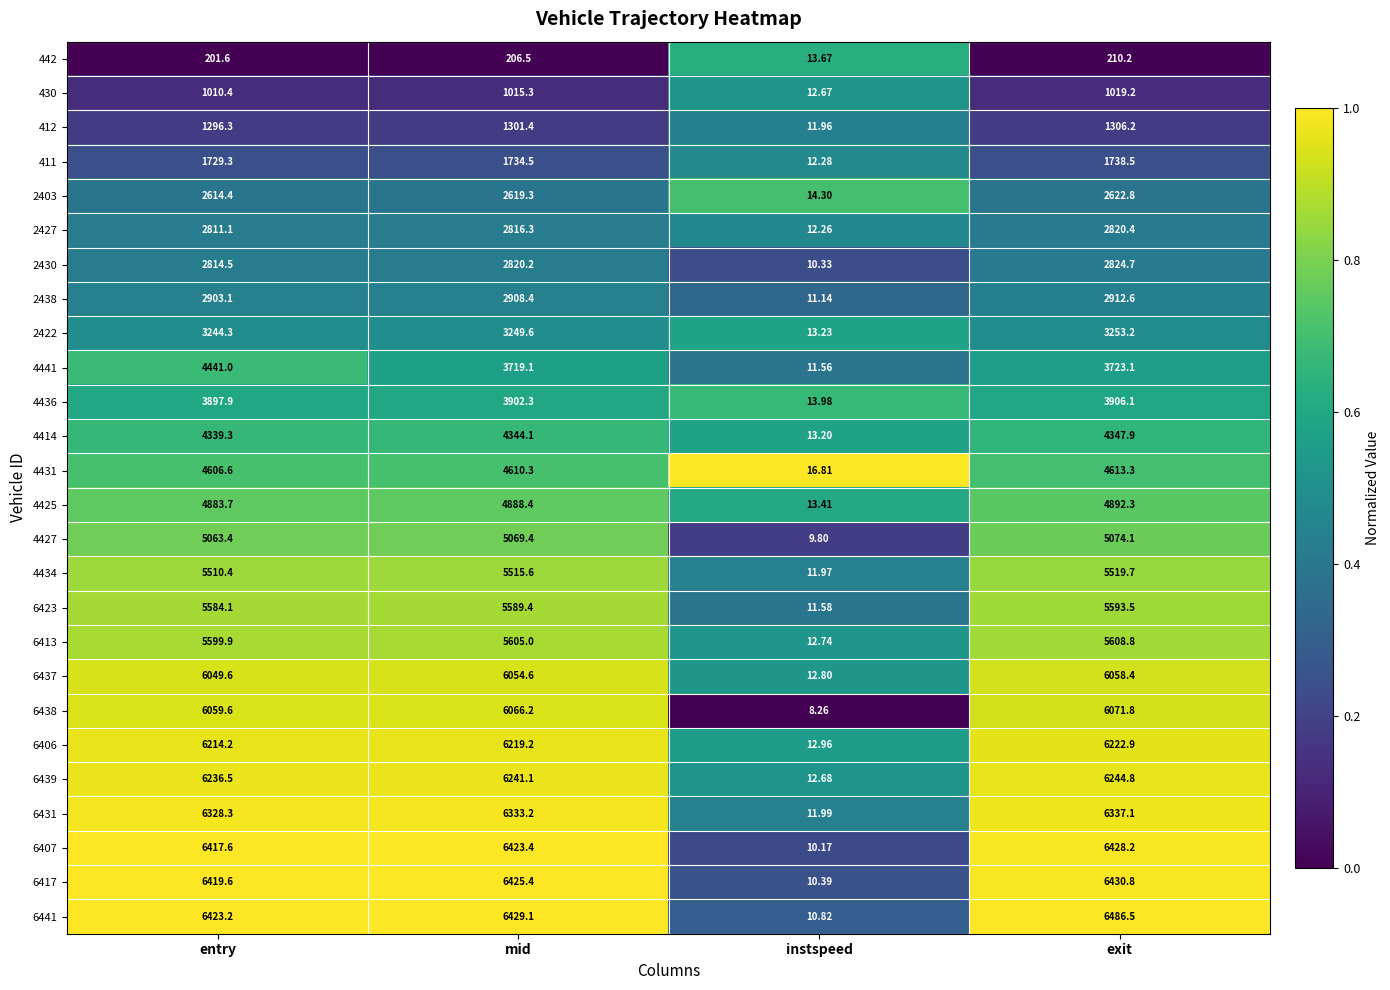

Which series has the widest spread of values?

6441